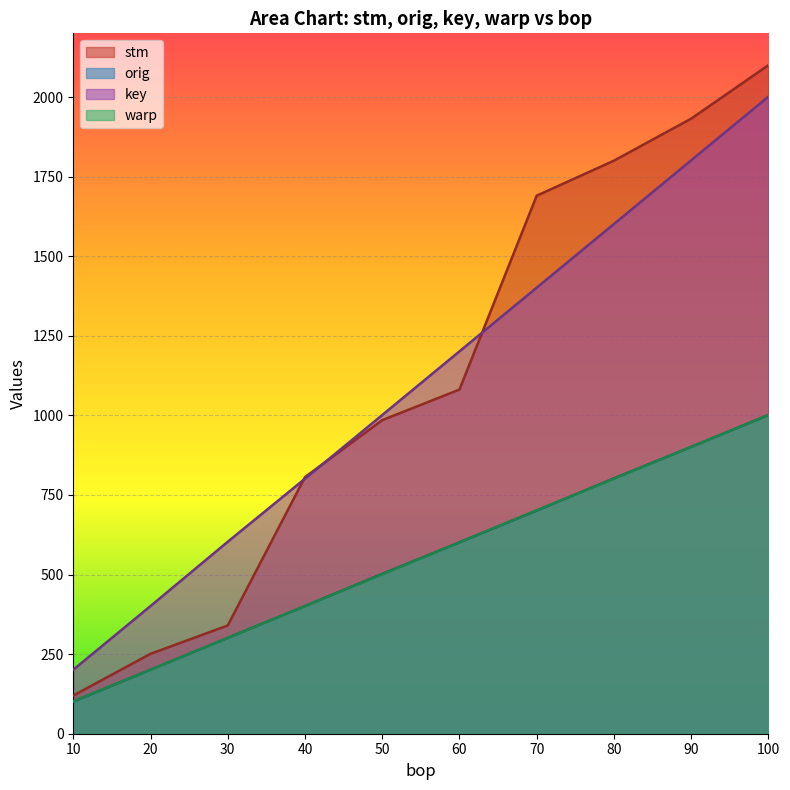

What is the difference between the highest and lowest values at 30?

302